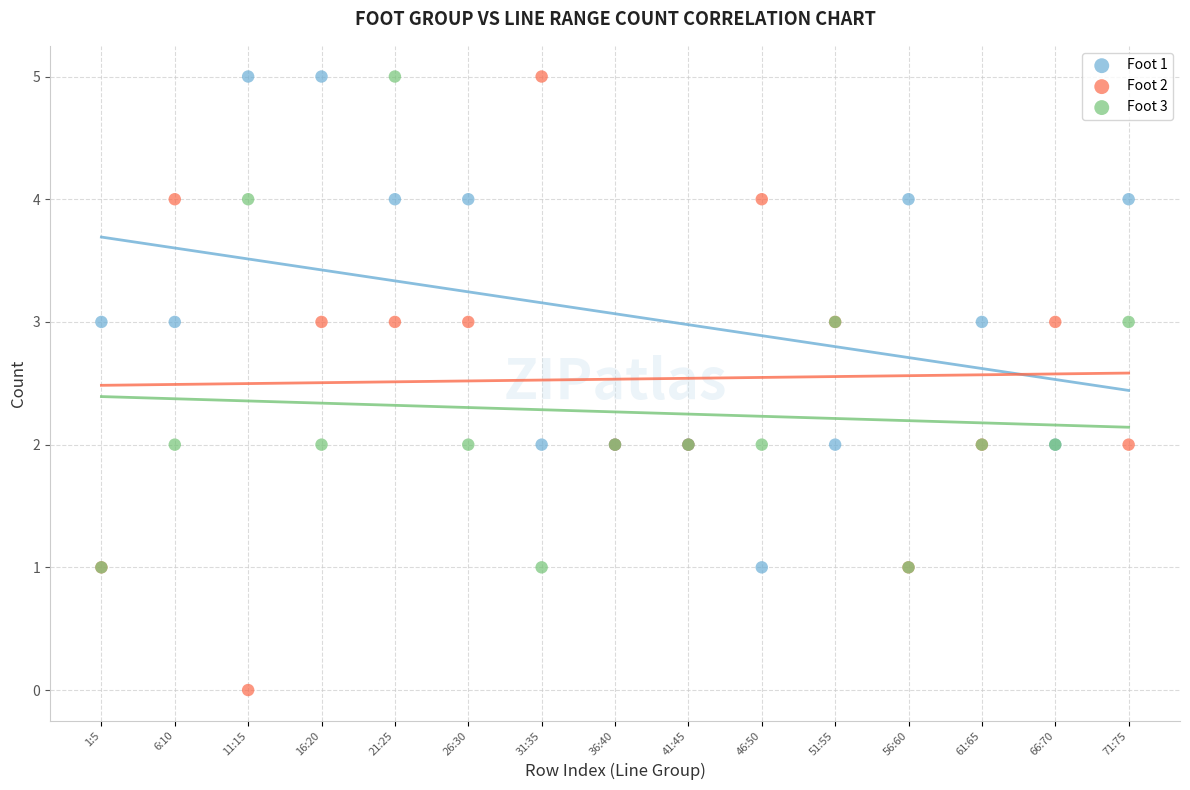

What are all the series names shown in the legend?

Foot 1, Foot 2, Foot 3